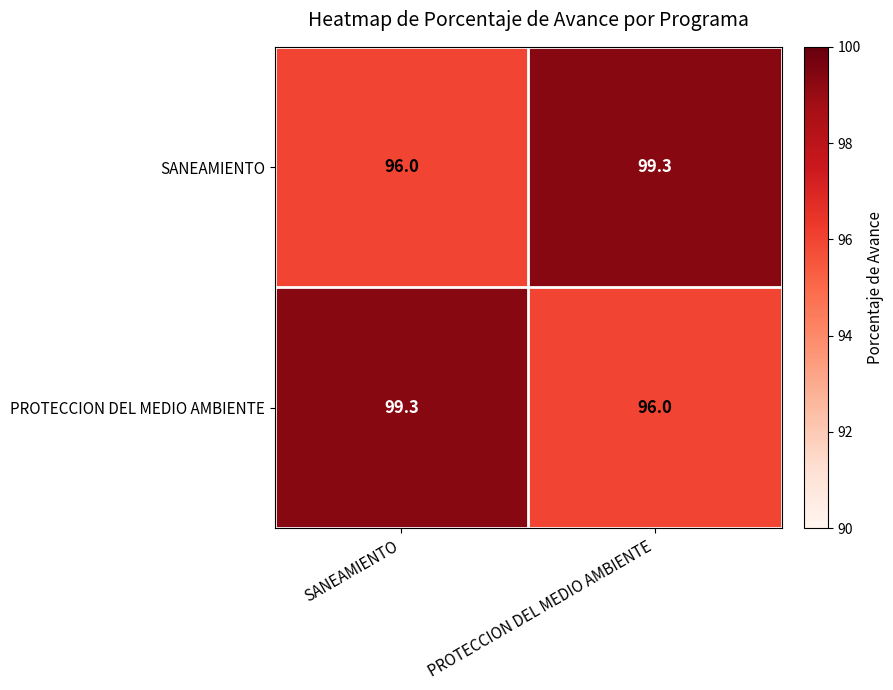

What is the difference between the SANEAMIENTO values at SANEAMIENTO and PROTECCION DEL MEDIO AMBIENTE?

3.3